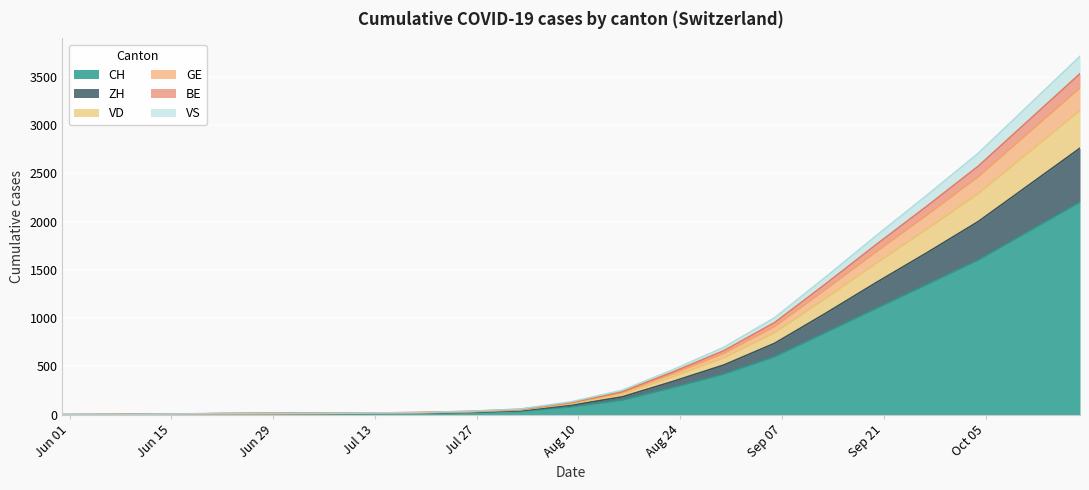

What is the maximum value for CH?

2200